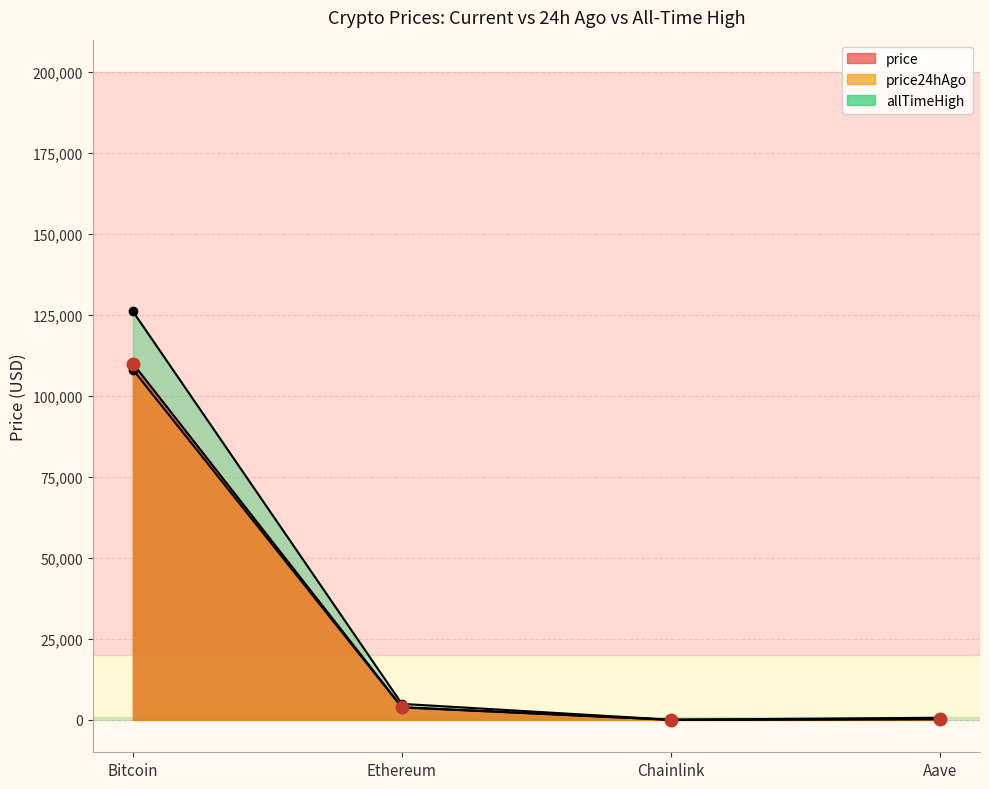

Between Ethereum and Bitcoin, which is larger?

Bitcoin